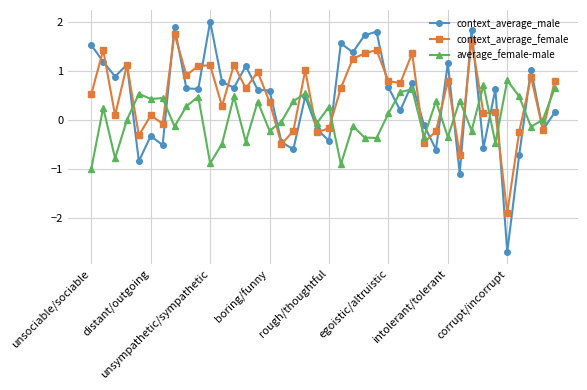

What are all the series names shown in the legend?

context_average_male, context_average_female, average_female-male